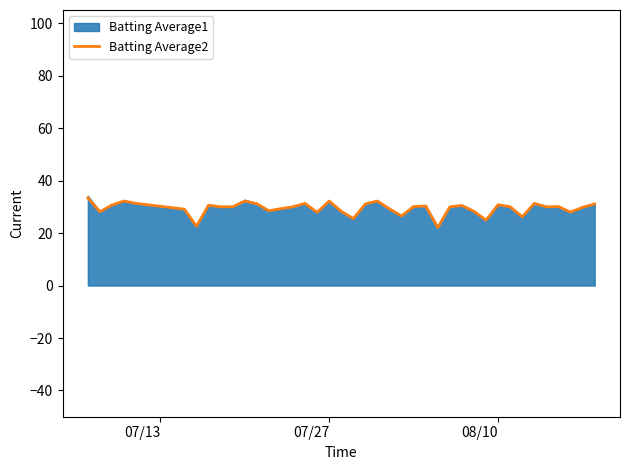

What is the maximum value for Batting Average2?

33.4